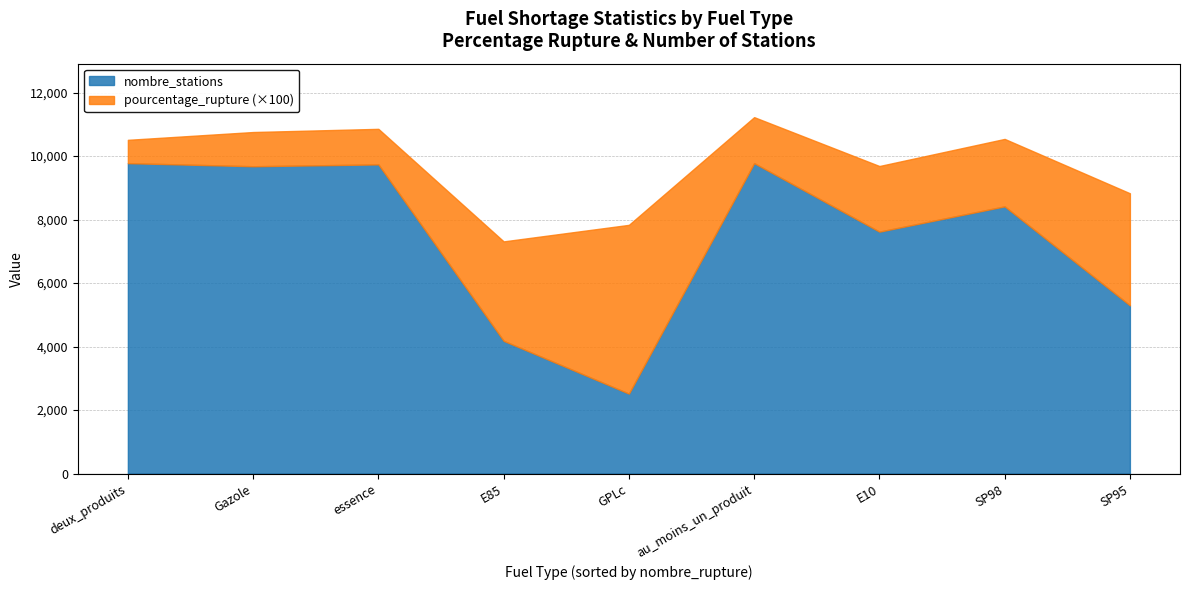

At which label does nombre_stations reach its minimum?

GPLc